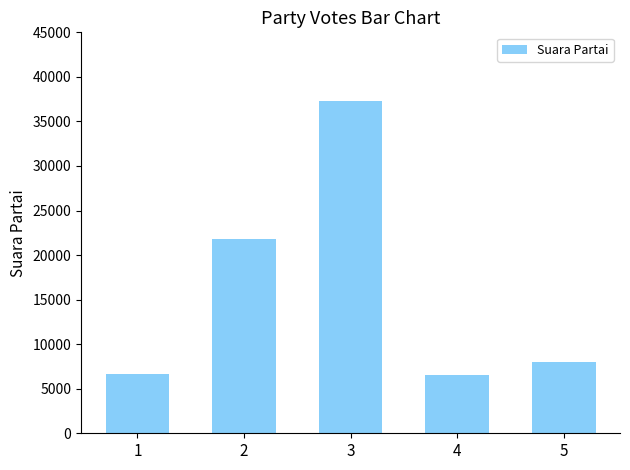

Is it true that the value at 1 is 6649?

True